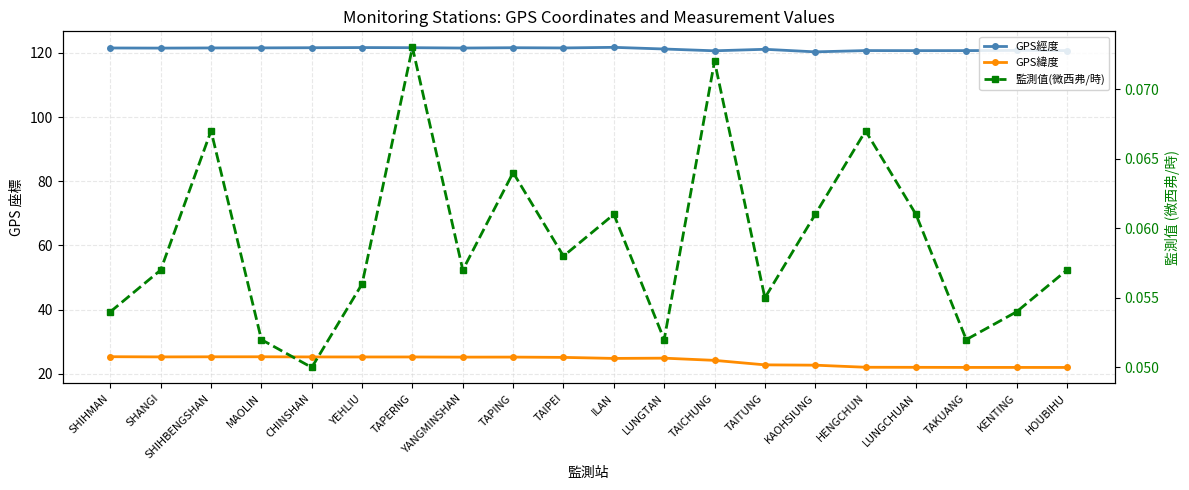

Rank the categories by GPS緯度 value from highest to lowest.

SHIHMAN, MAOLIN, SHIHBENGSHAN, SHANGI, CHINSHAN, YEHLIU, TAPERNG, TAPING, YANGMINSHAN, TAIPEI, LUNGTAN, ILAN, TAICHUNG, TAITUNG, KAOHSIUNG, HENGCHUN, LUNGCHUAN, TAKUANG, KENTING, HOUBIHU